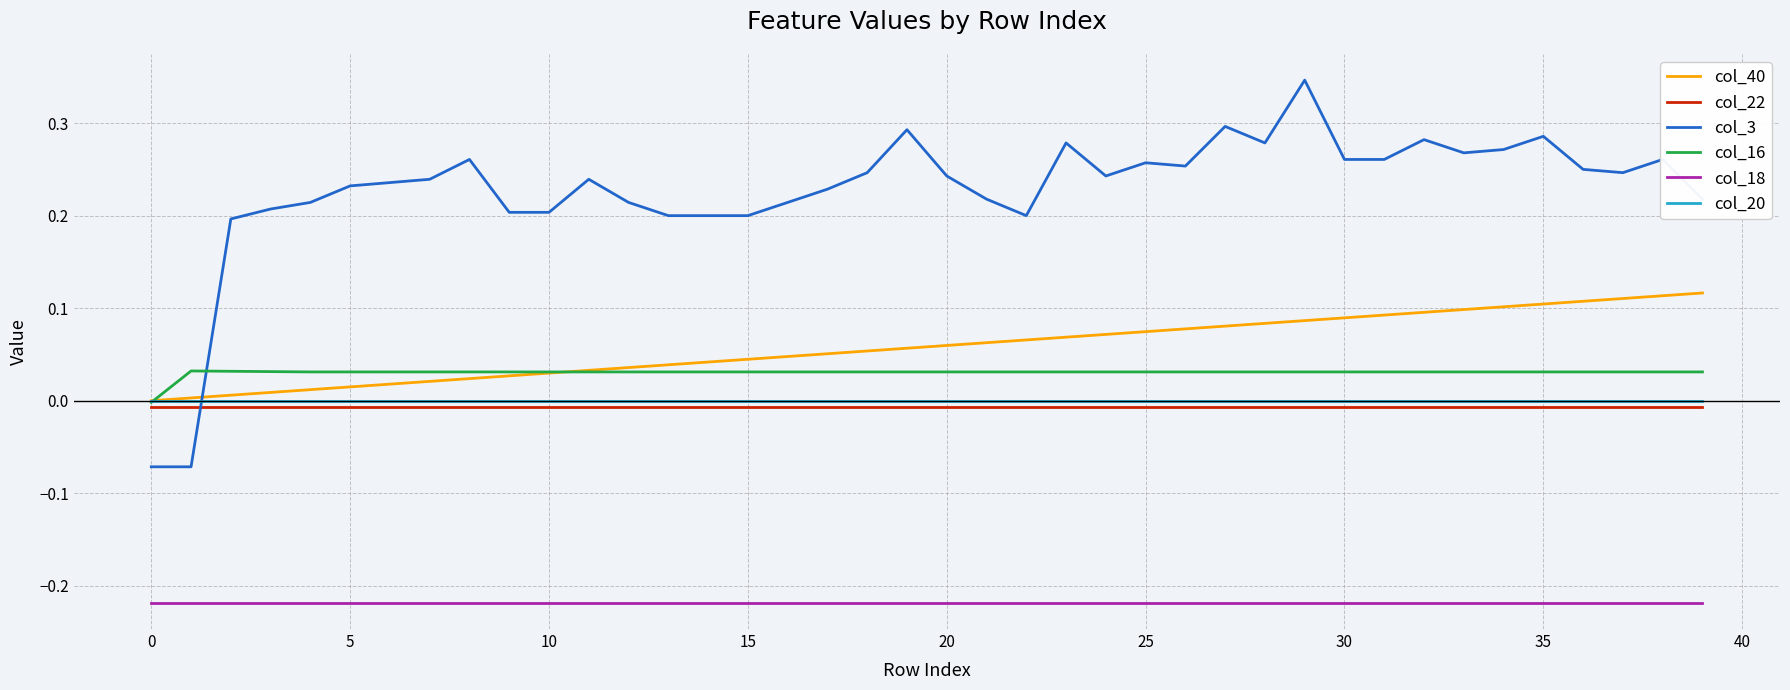

How many series are shown in this chart?

6